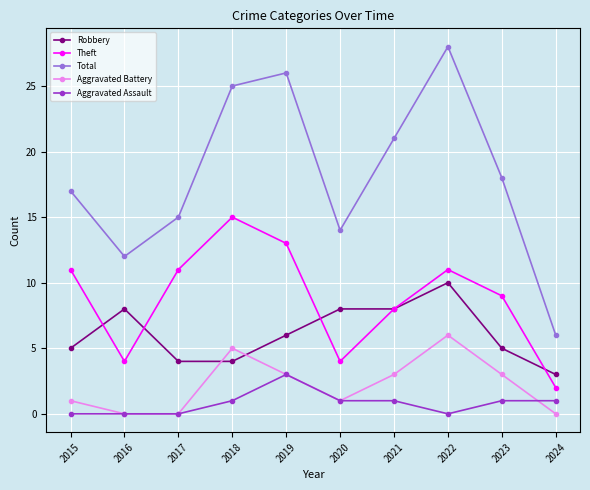

List the series in order of their peak value, lowest first.

Aggravated Assault, Aggravated Battery, Robbery, Theft, Total